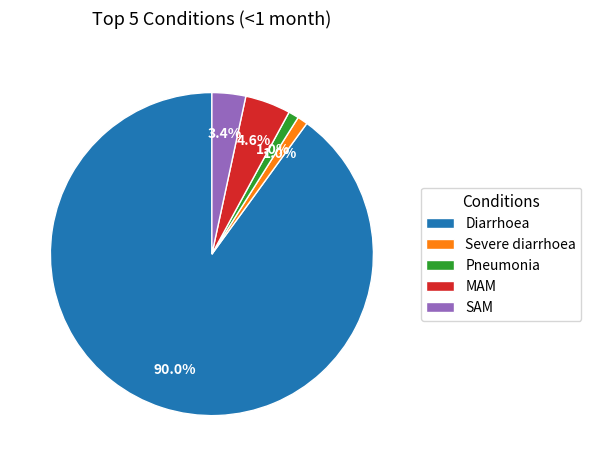

Do Pneumonia and MAM together represent more than half of the pie?

No